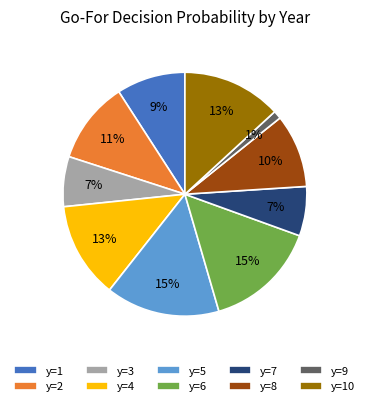

What percentage is the y=6 slice, to the nearest percent?

15%